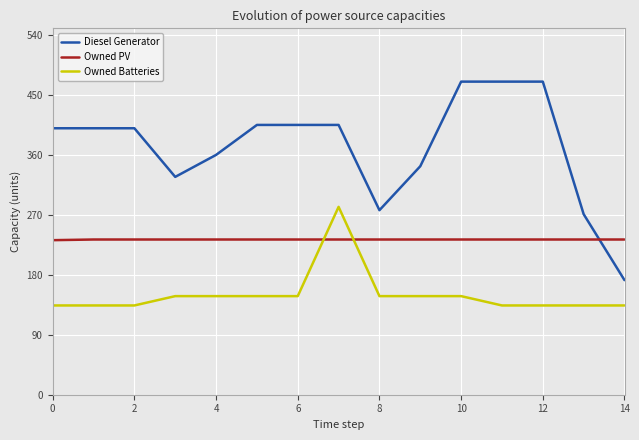

Which series has the widest spread of values?

Diesel Generator